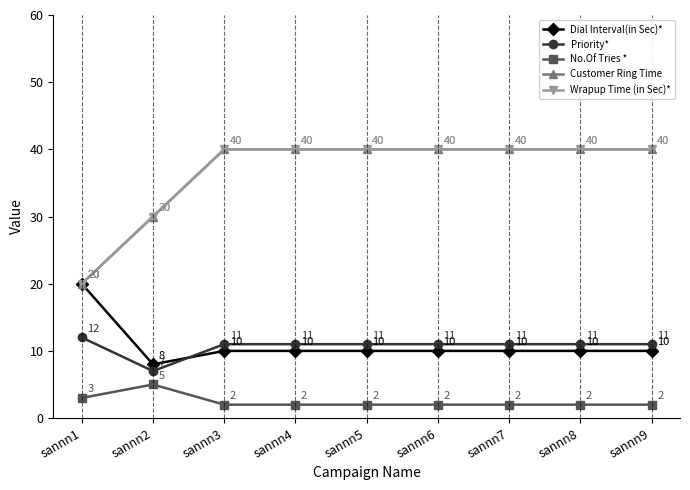

At which label is Dial Interval(in Sec)* closest to 14?

sannn3